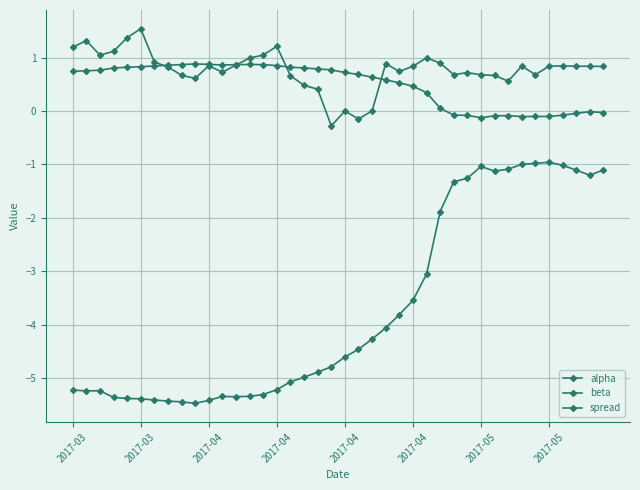

What is the smallest value displayed?

-5.5